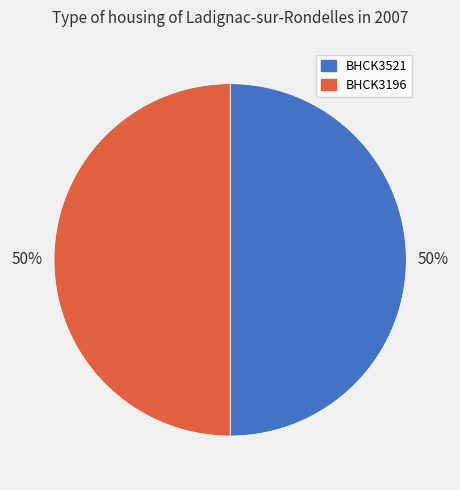

How many segments does this pie chart have?

2